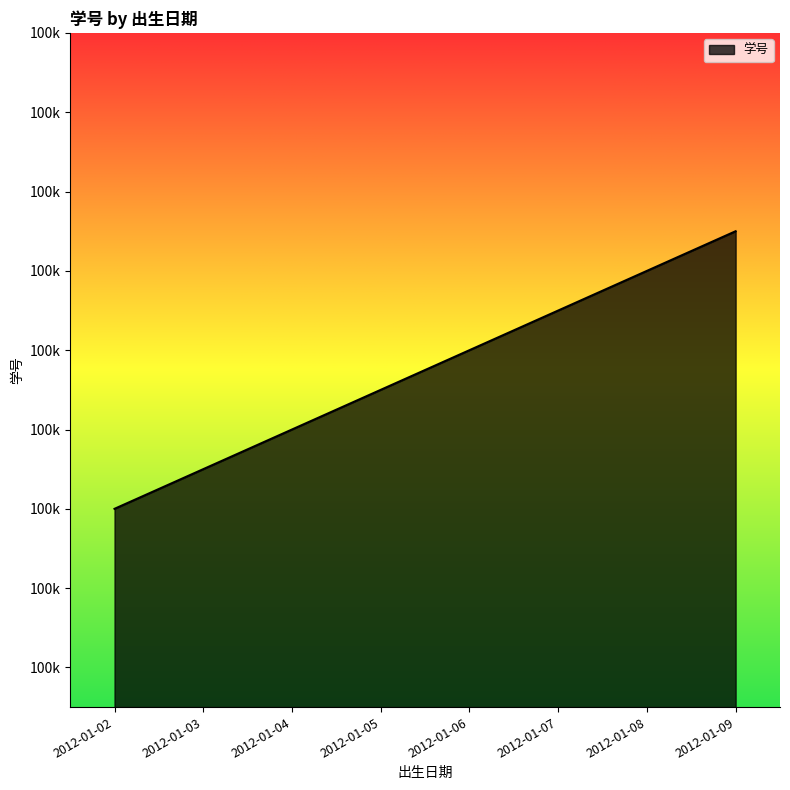

Does the chart display data point markers on the line(s)?

No